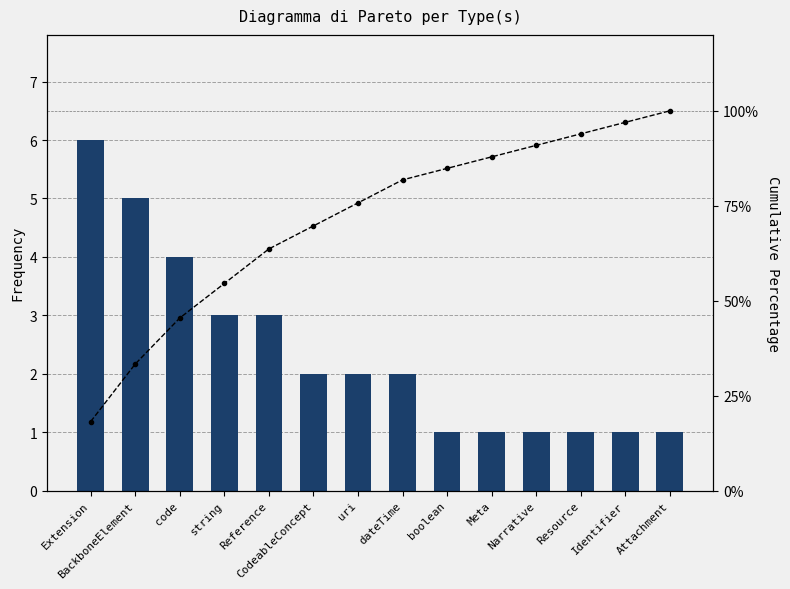

Reading right to left, what are all the values shown in this chart?

Frequency: Attachment=1.0	Identifier=1.0	Resource=1.0	Narrative=1.0	Meta=1.0	boolean=1.0	dateTime=2.0	uri=2.0	CodeableConcept=2.0	Reference=3.0	string=3.0	code=4.0	BackboneElement=5.0	Extension=6.0
Cumulative Percentage: Attachment=100.0	Identifier=97.0	Resource=93.9	Narrative=90.9	Meta=87.9	boolean=84.8	dateTime=81.8	uri=75.8	CodeableConcept=69.7	Reference=63.6	string=54.5	code=45.5	BackboneElement=33.3	Extension=18.2